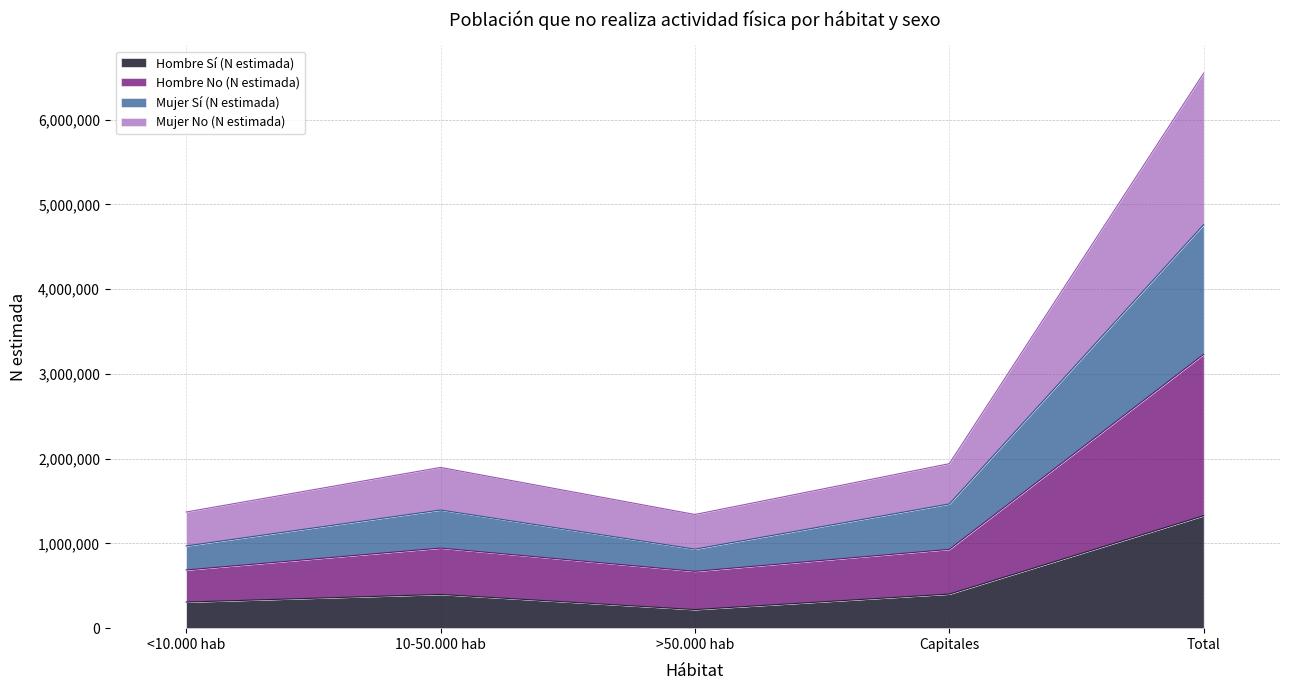

Rank the series by their maximum value, from highest to lowest.

Mujer No (N estimada), Mujer Sí (N estimada), Hombre No (N estimada), Hombre Sí (N estimada)